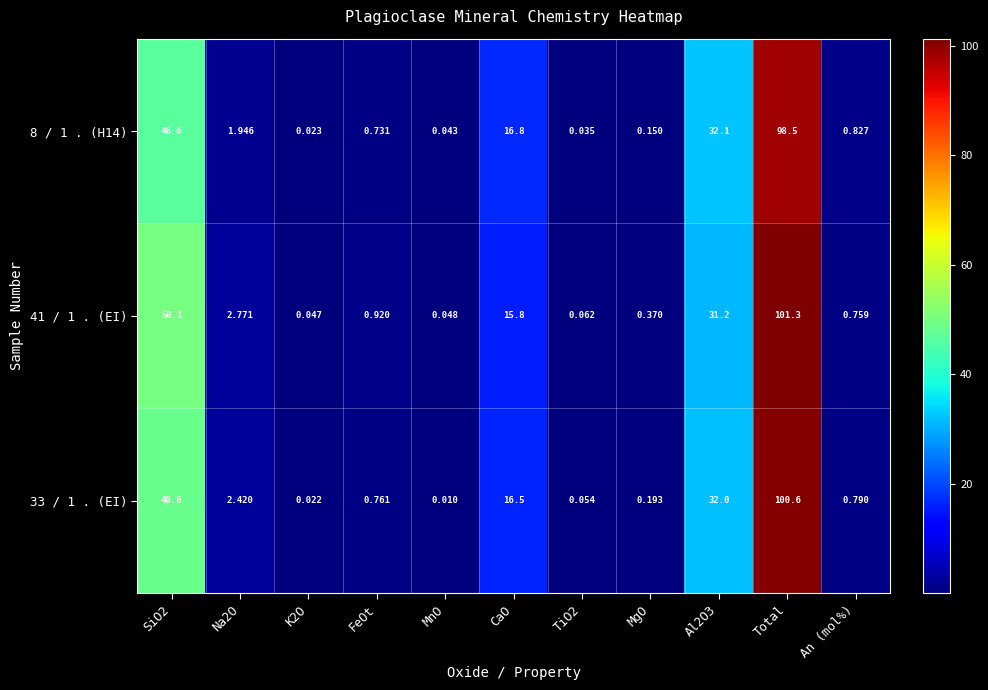

Is the value of 8 / 1 . (H14) at MnO greater than the value of 33 / 1 . (EI) at TiO2?

No